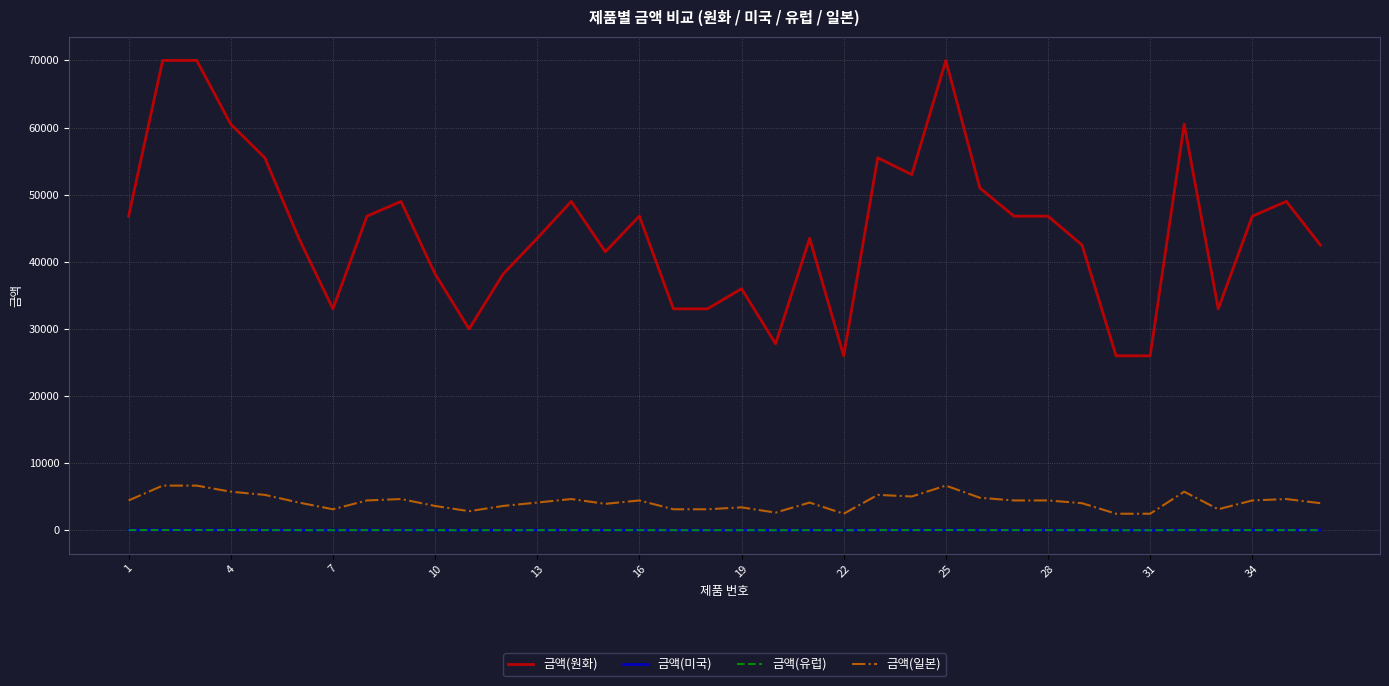

Which series has the widest spread of values?

금액(원화)